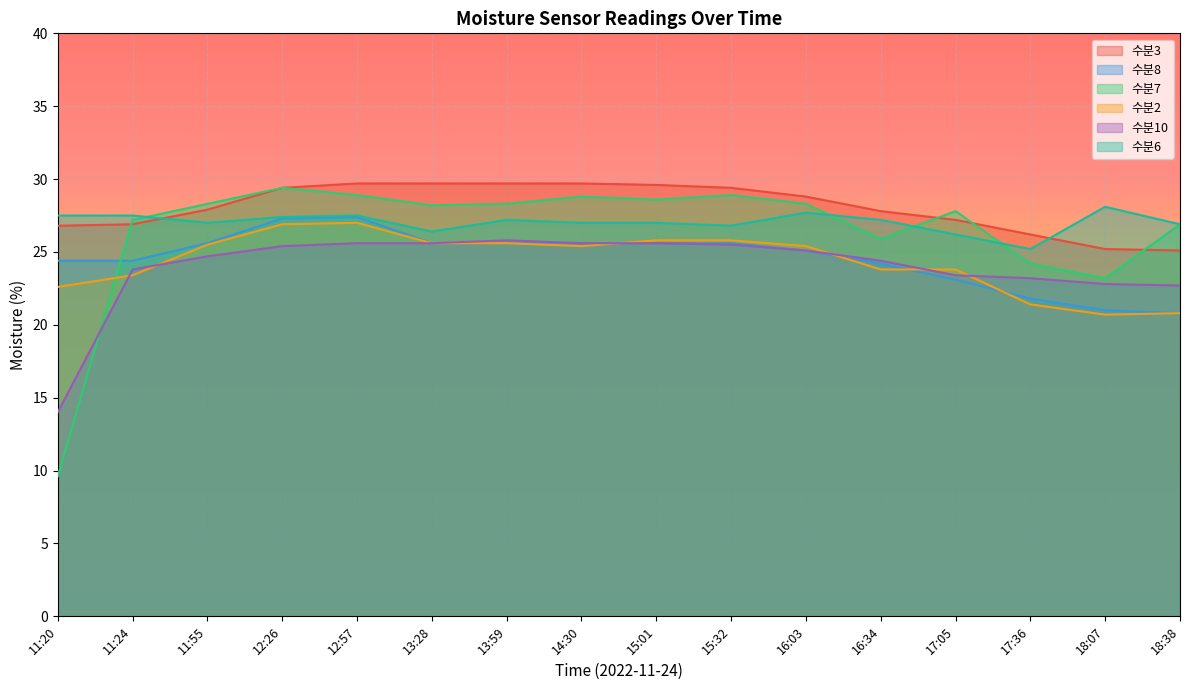

At how many categories does at least one series exceed 26?

16